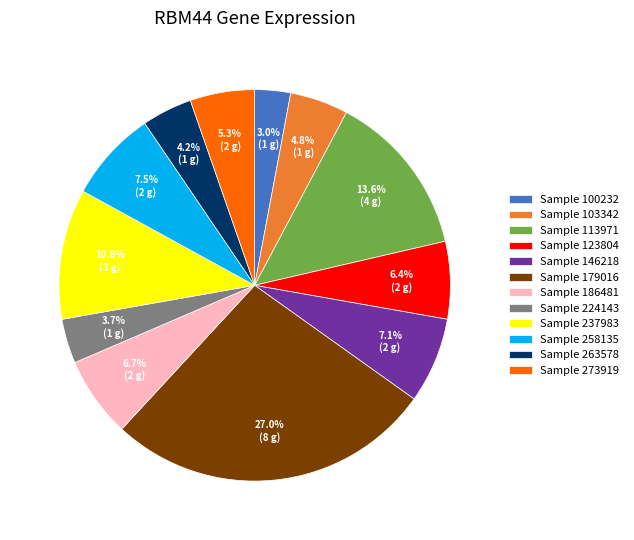

What is the smallest slice in the pie chart?

Sample 100232